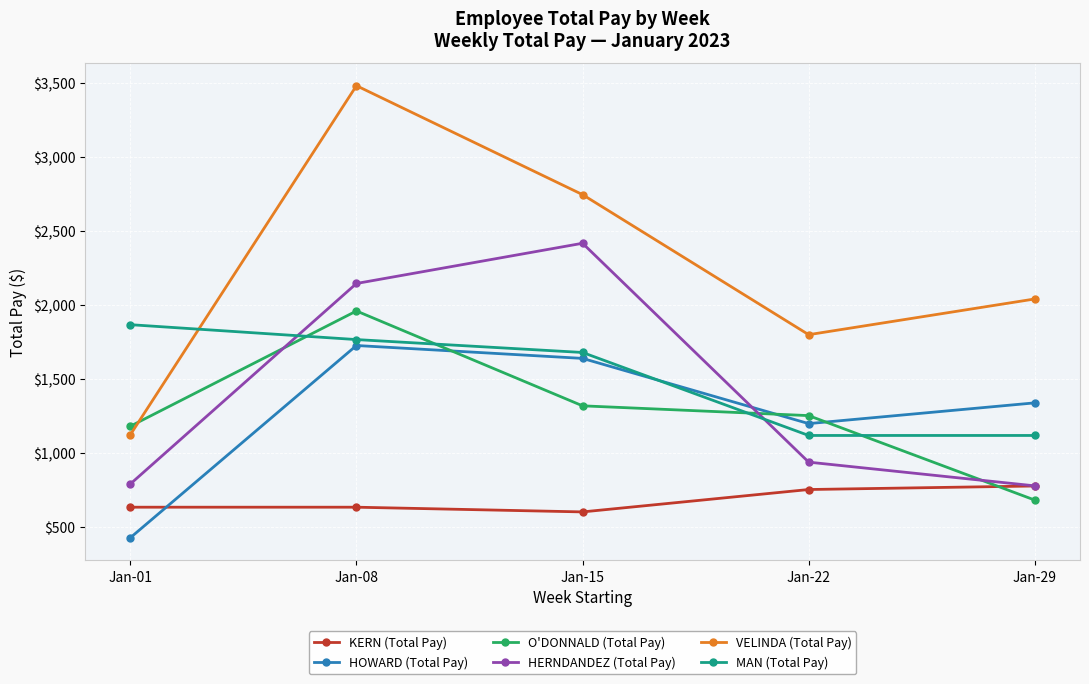

Which series has the widest spread of values?

VELINDA (Total Pay)